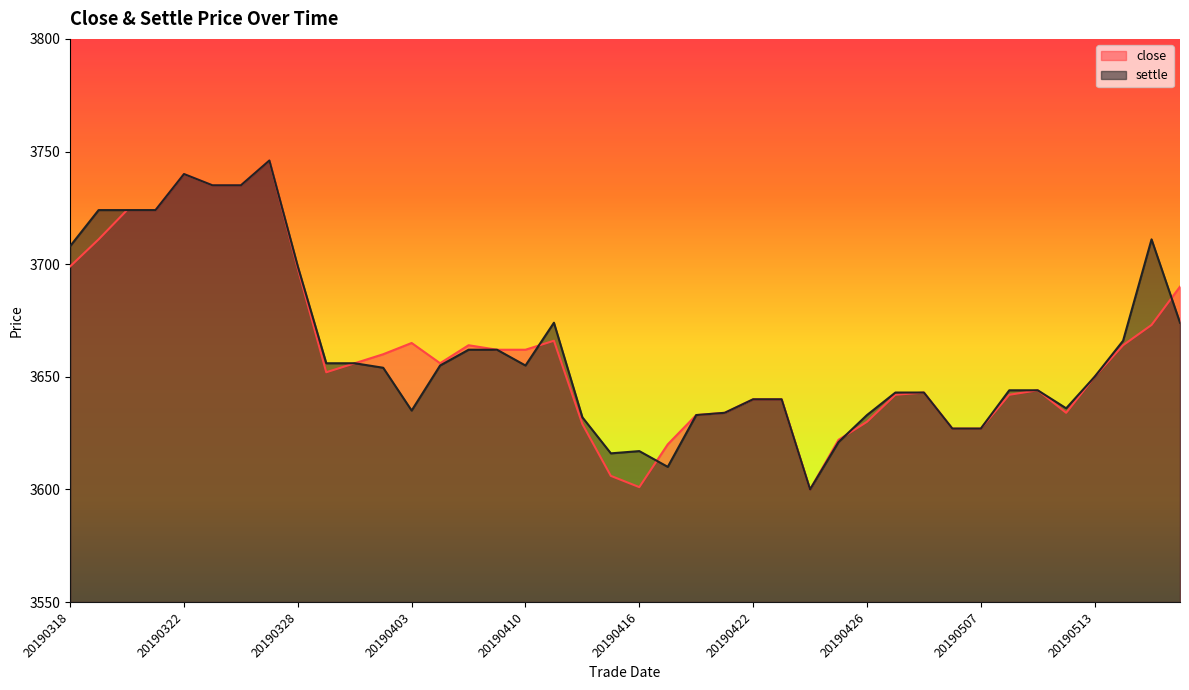

True or false: settle and close cross at least once.

True